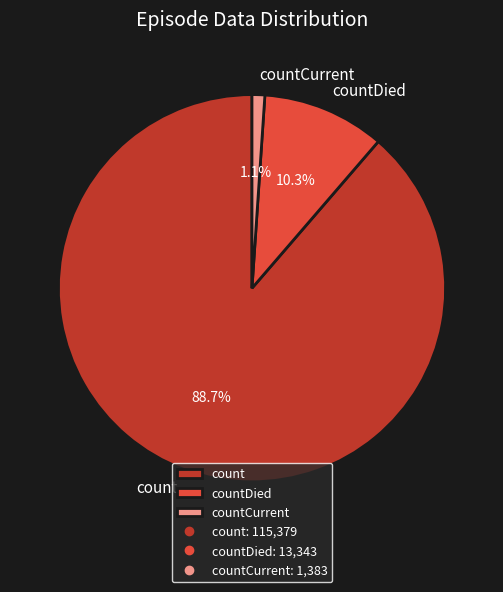

Is it true that count is 89% of the pie?

True